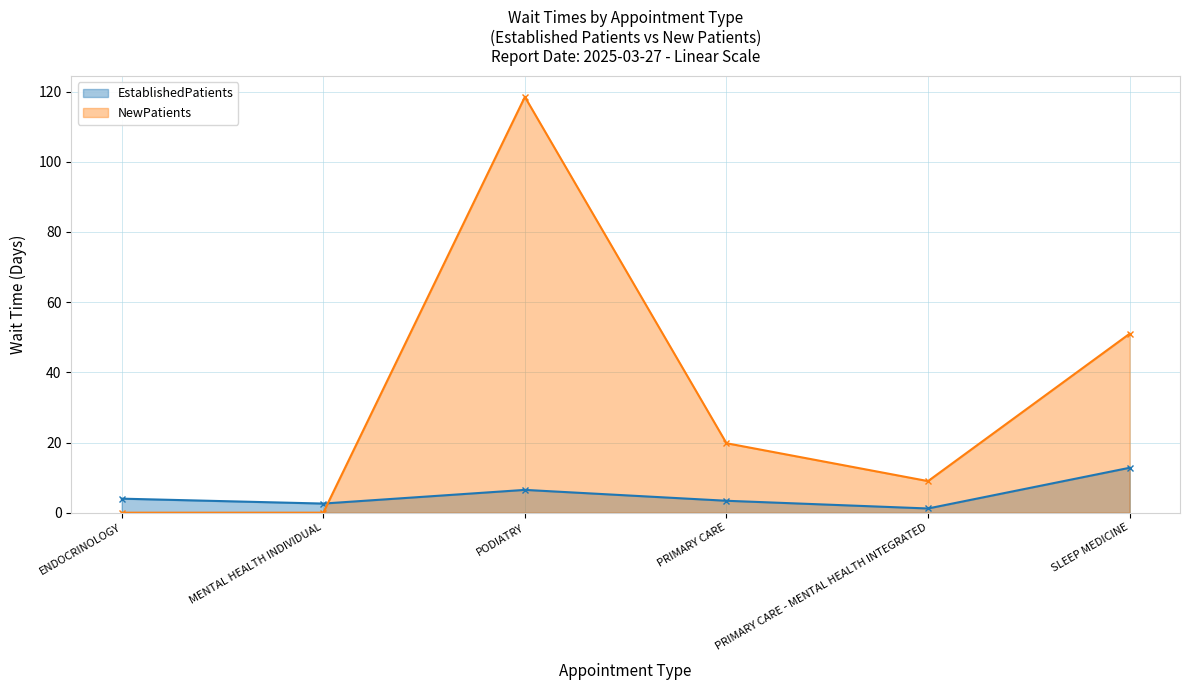

Is the value of EstablishedPatients at PODIATRY greater than the value of NewPatients at PRIMARY CARE - MENTAL HEALTH INTEGRATED?

No